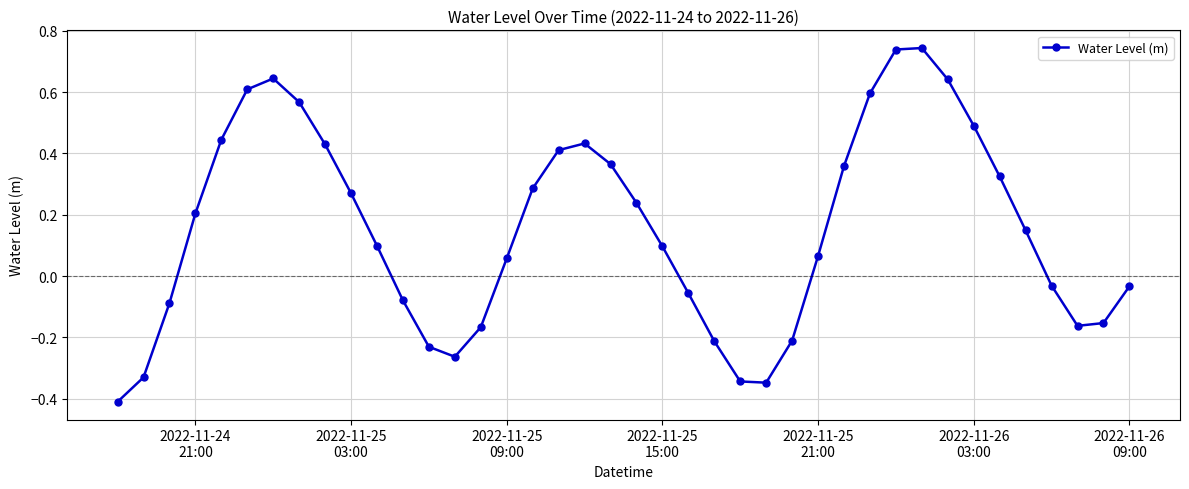

What is the difference between the second highest and minimum values?

1.1